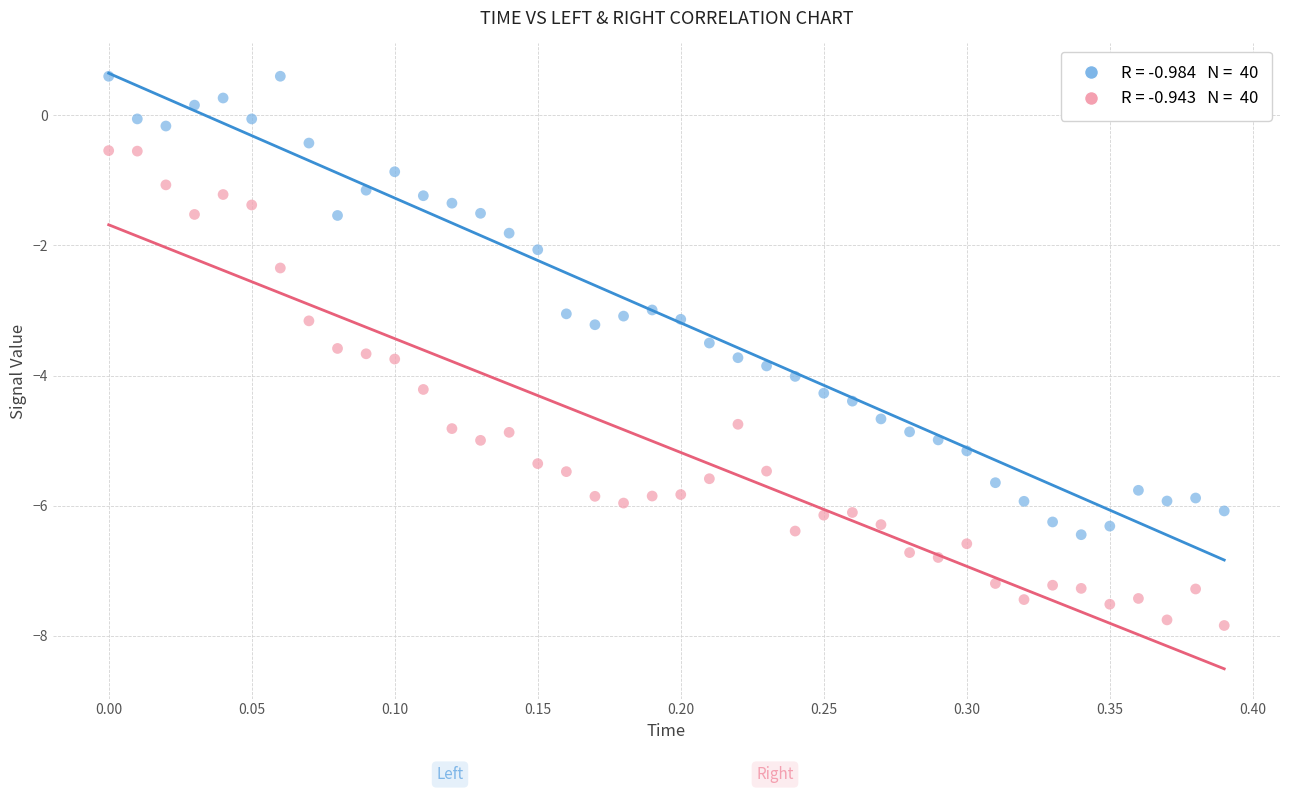

Across all data points, what is the range of Y values (max minus min)?

8.4